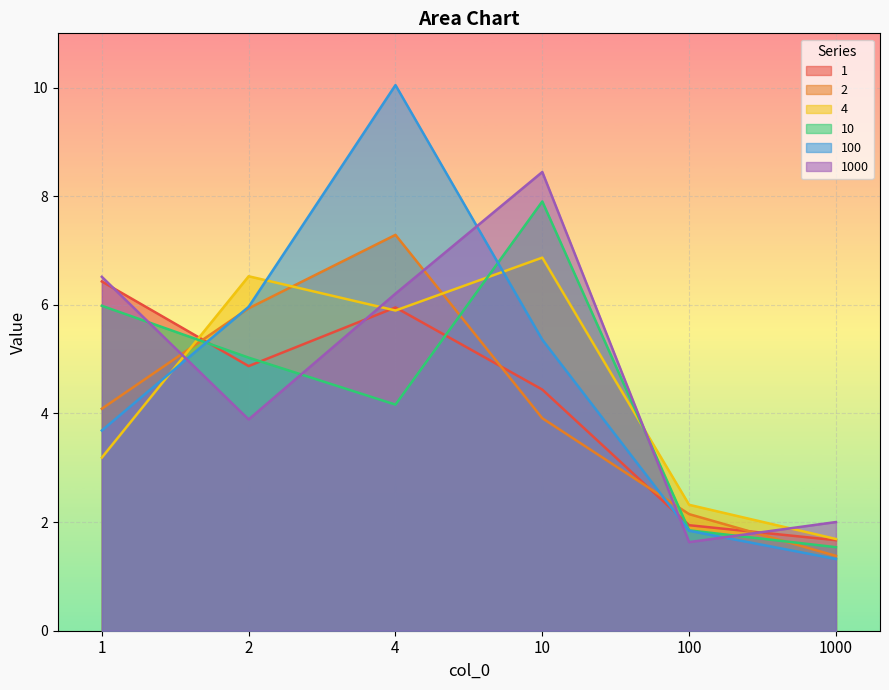

Which series has the widest spread of values?

100